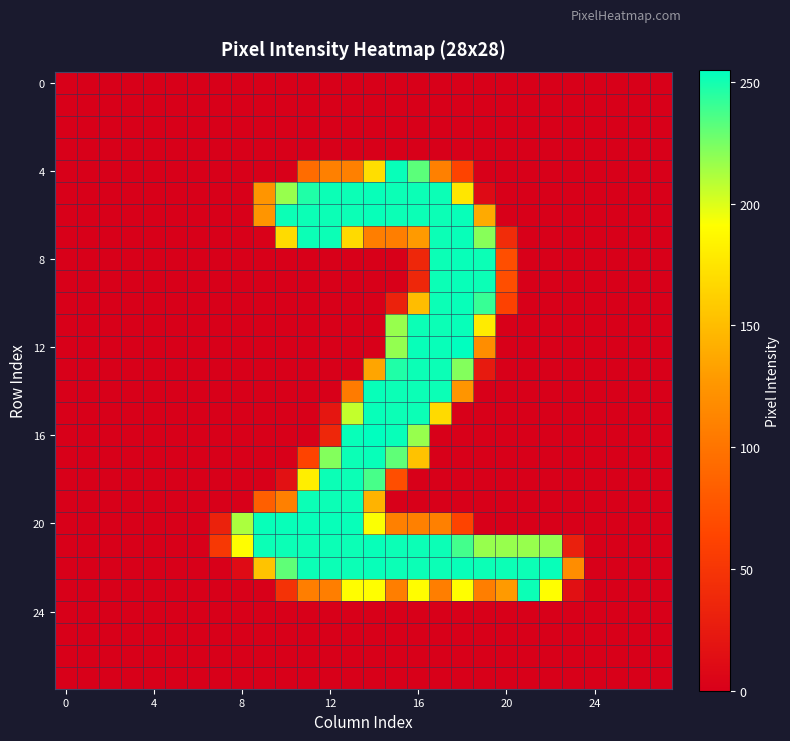

How many distinct data groups are displayed?

28